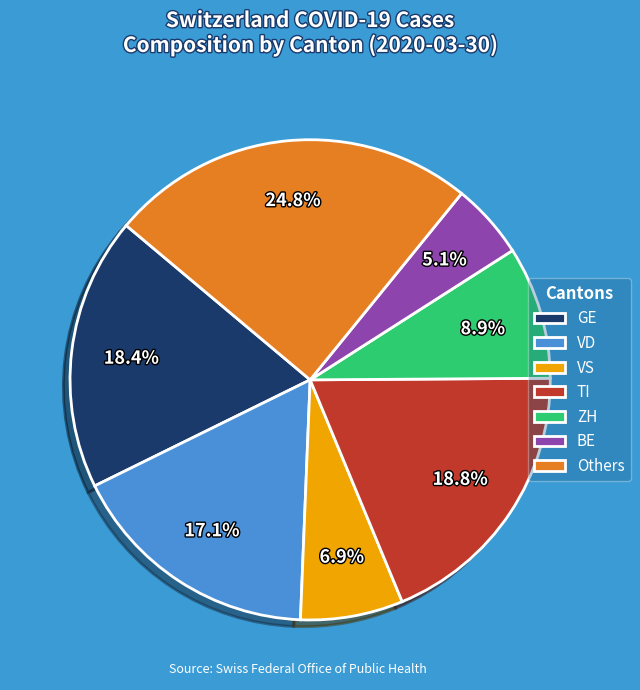

Between BE and GE, which is larger?

GE